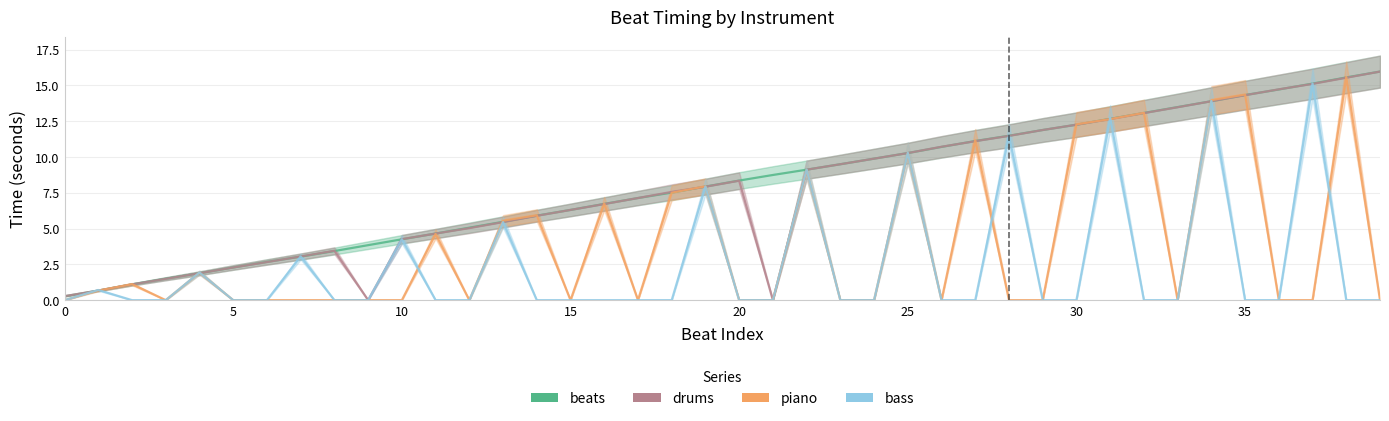

How many data points in piano are above 0?

18